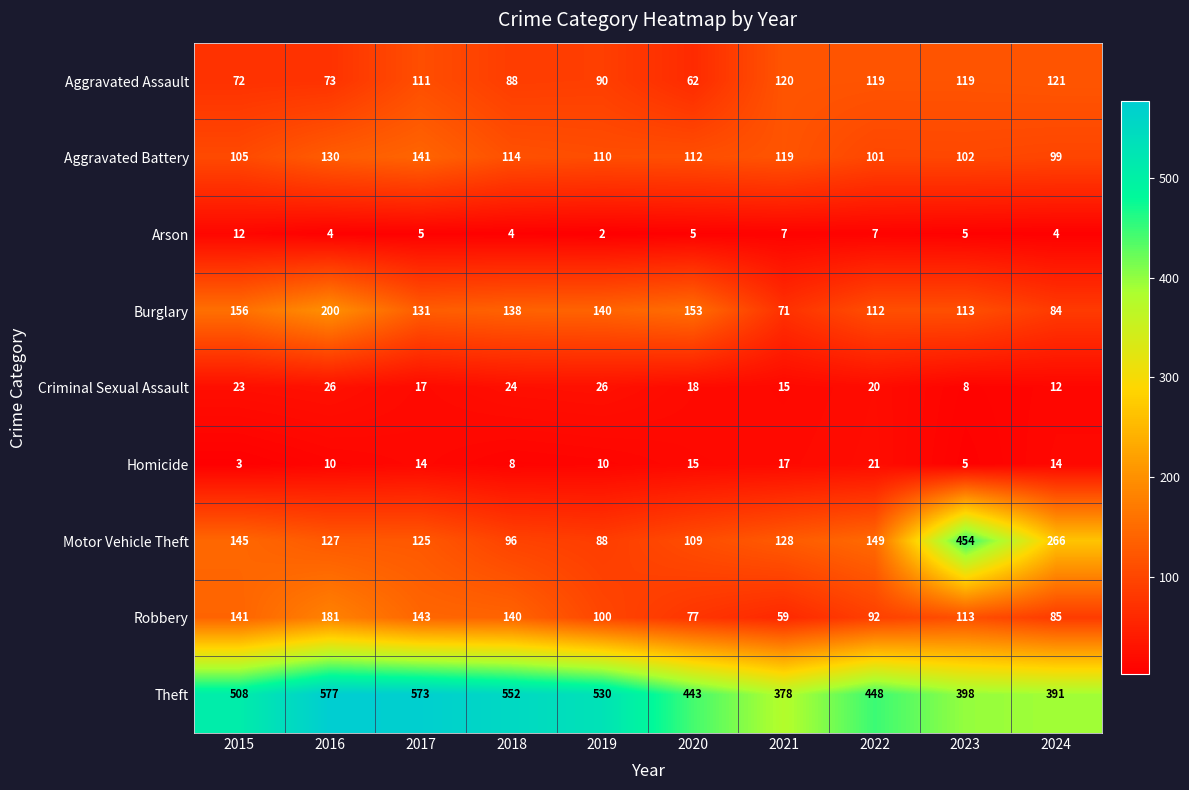

What is the sum of all Motor Vehicle Theft values?

1687